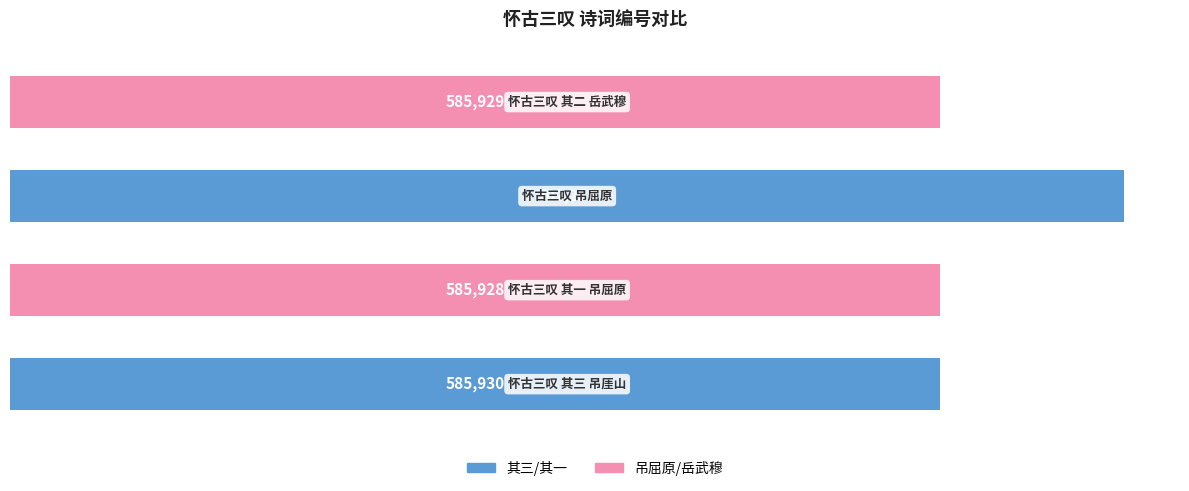

What is the maximum value shown in the chart?

702251